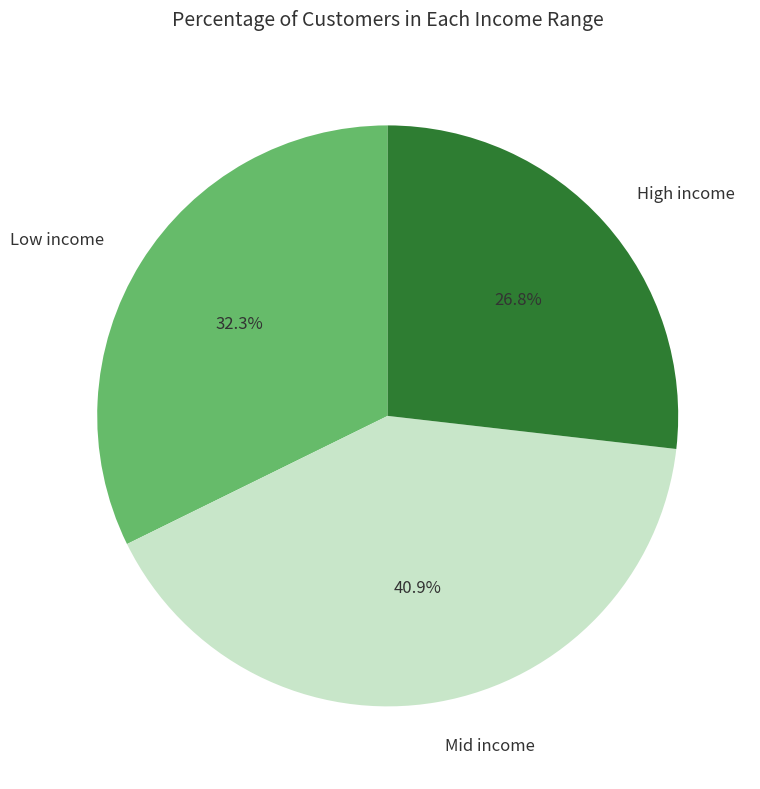

Is Low income the majority of the pie?

No